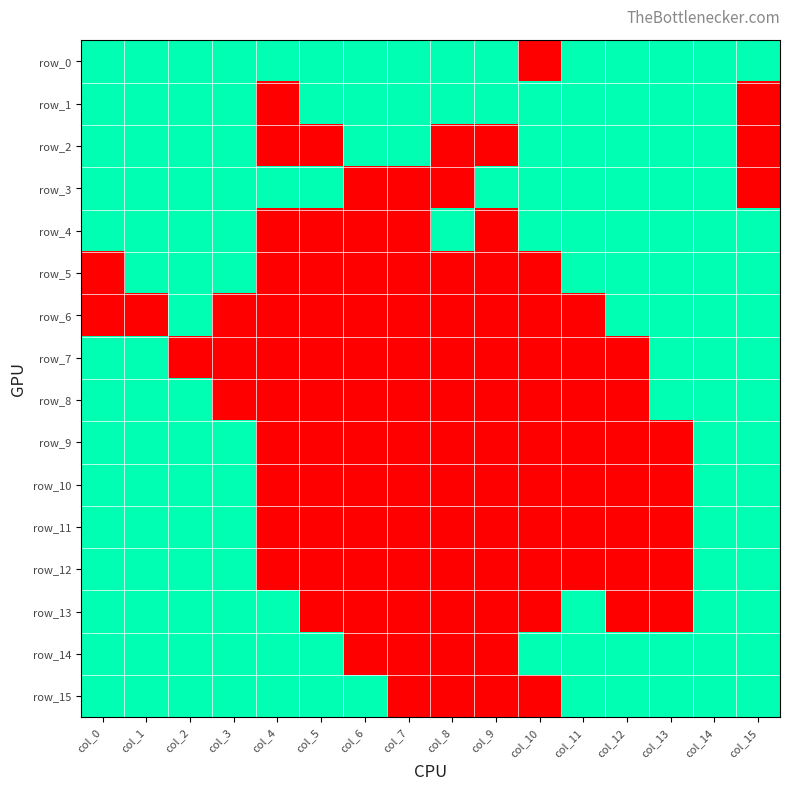

At how many categories does at least one series exceed 0?

16